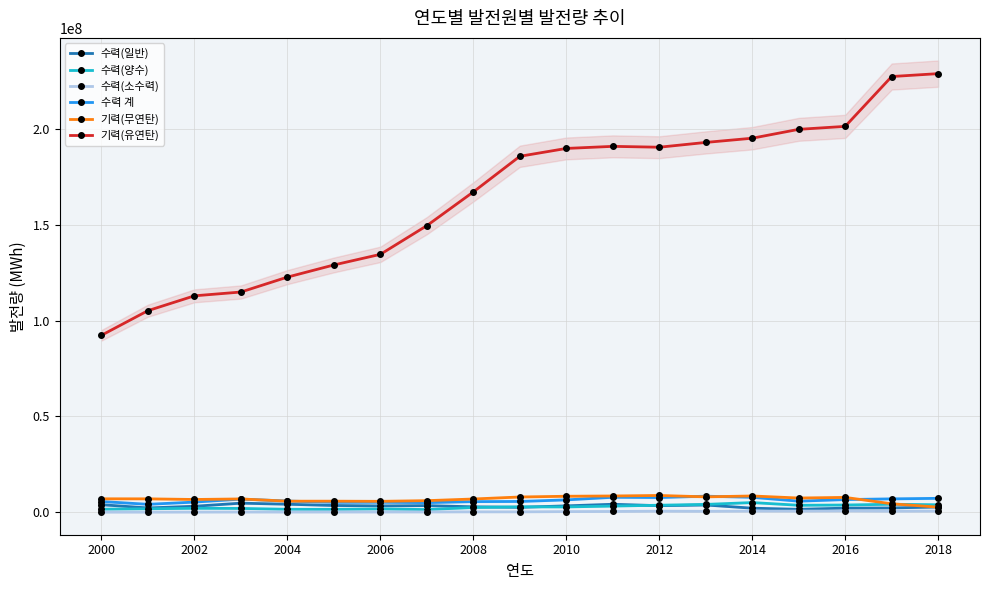

True or false: 수력 계 and 기력(유연탄) cross at least once.

False